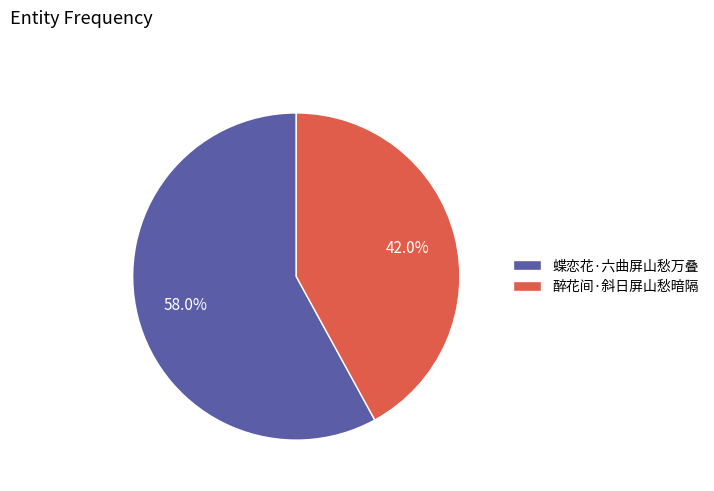

Rank the categories by value from lowest to highest.

醉花间·斜日屏山愁暗隔, 蝶恋花·六曲屏山愁万叠